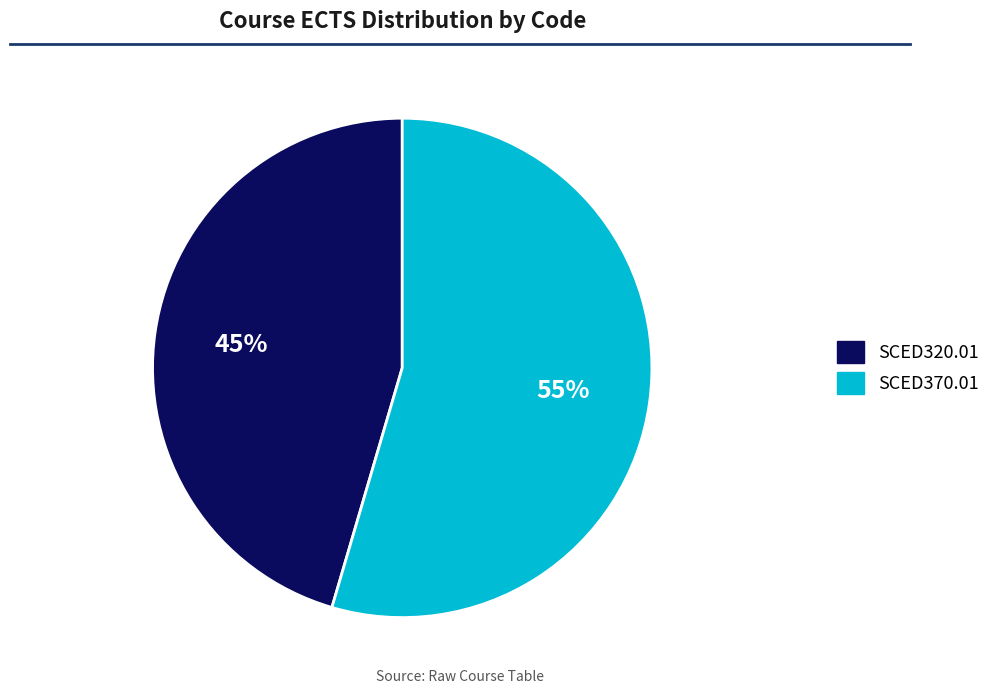

What is the smallest slice in the pie chart?

SCED320.01